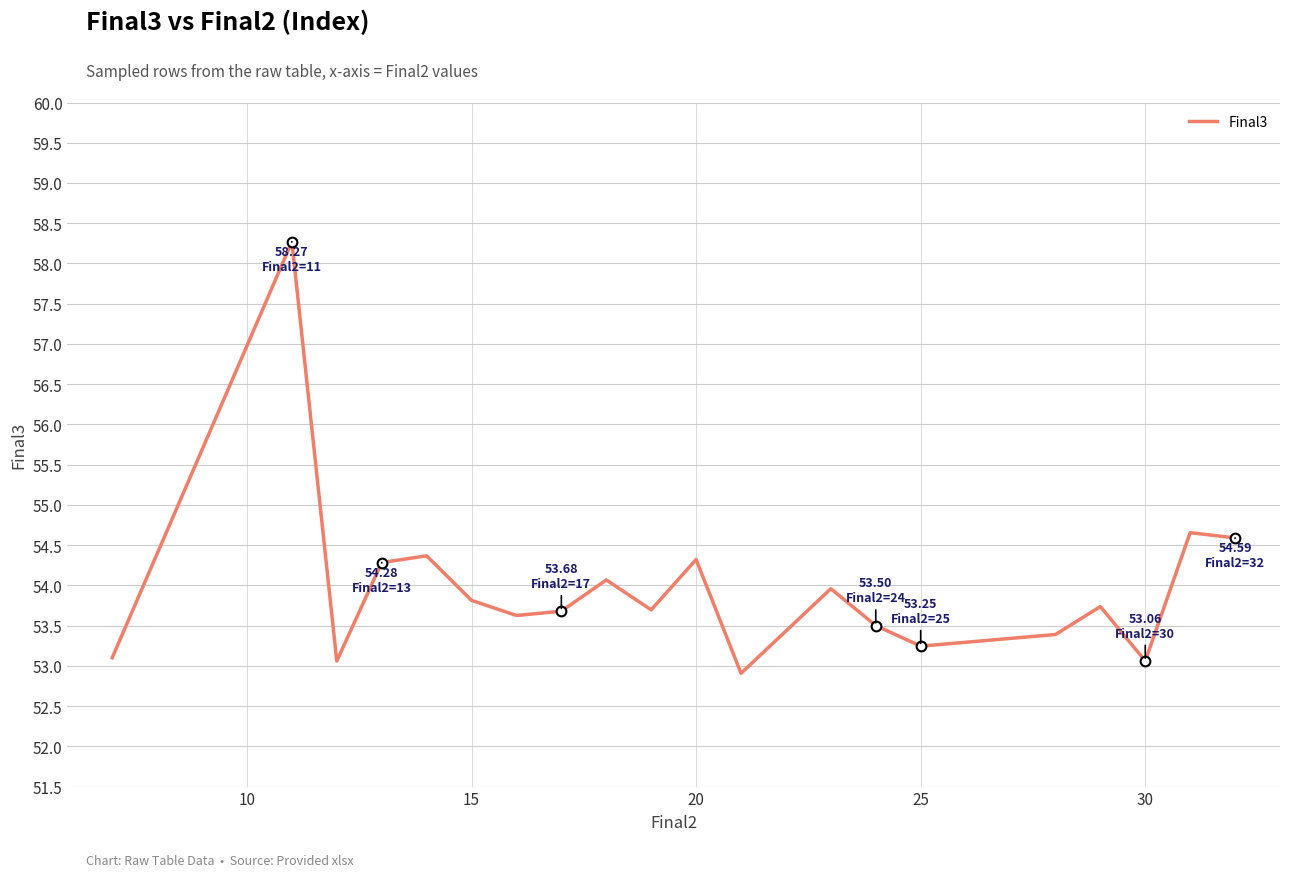

What is the minimum value shown in the chart?

52.9